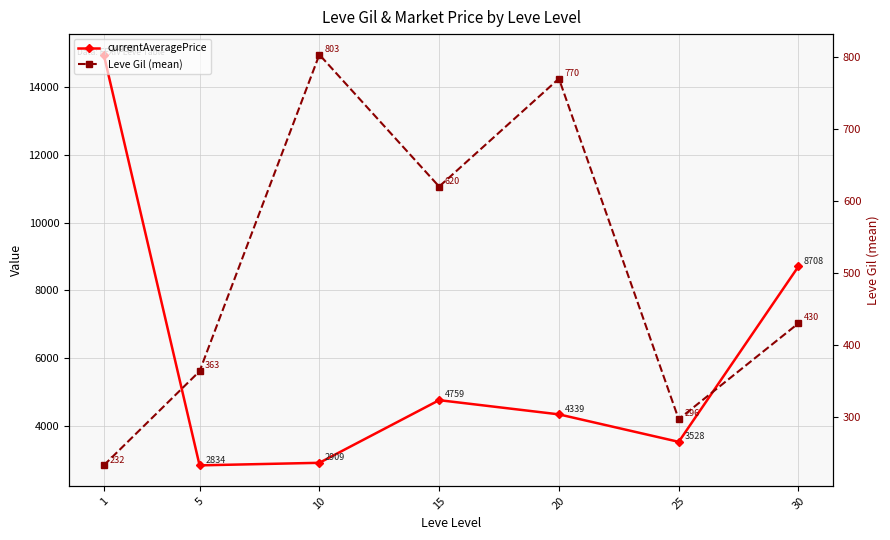

True or false: Leve Gil (mean) has more than 2 interior local peaks.

False